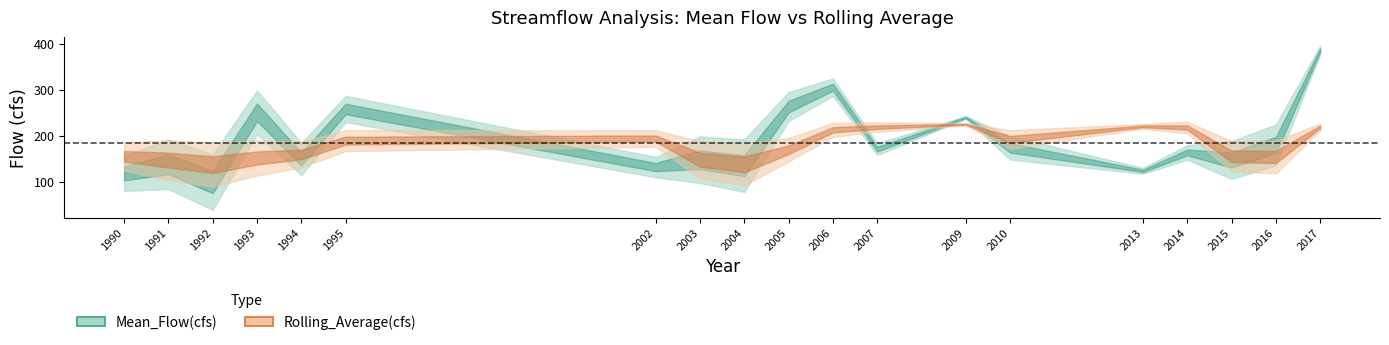

The value of Mean_Flow(cfs) at 2004 is 135.2. True or false?

True